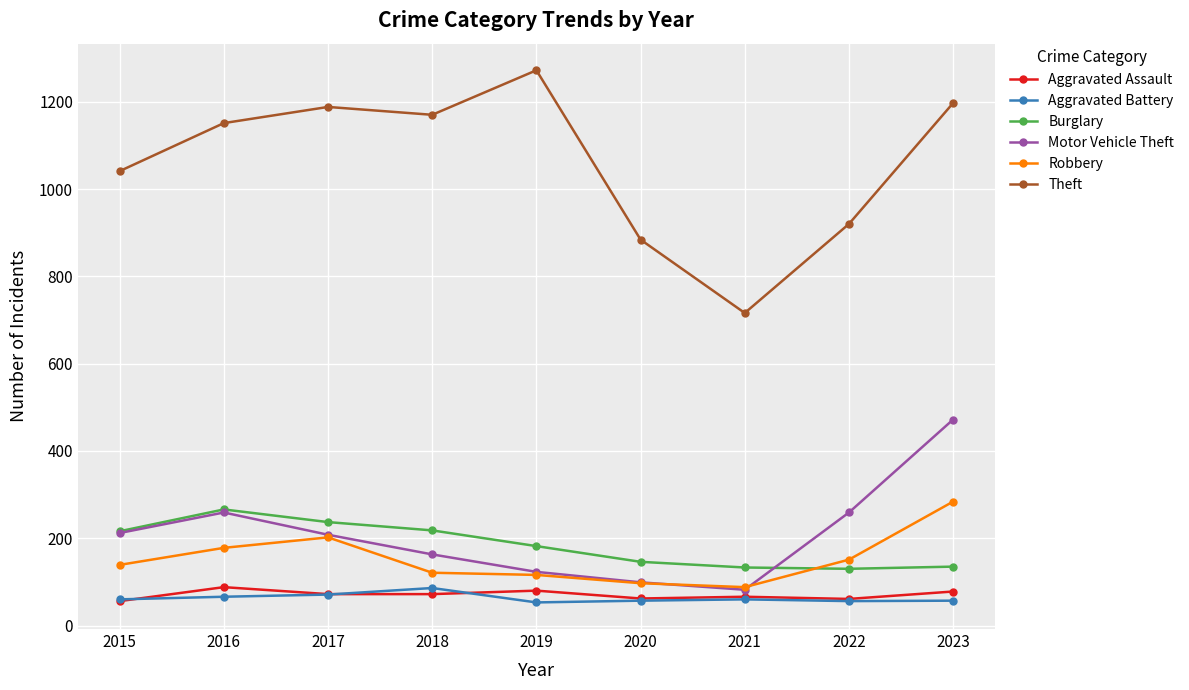

What is the difference between the highest and lowest values at 2015?

985